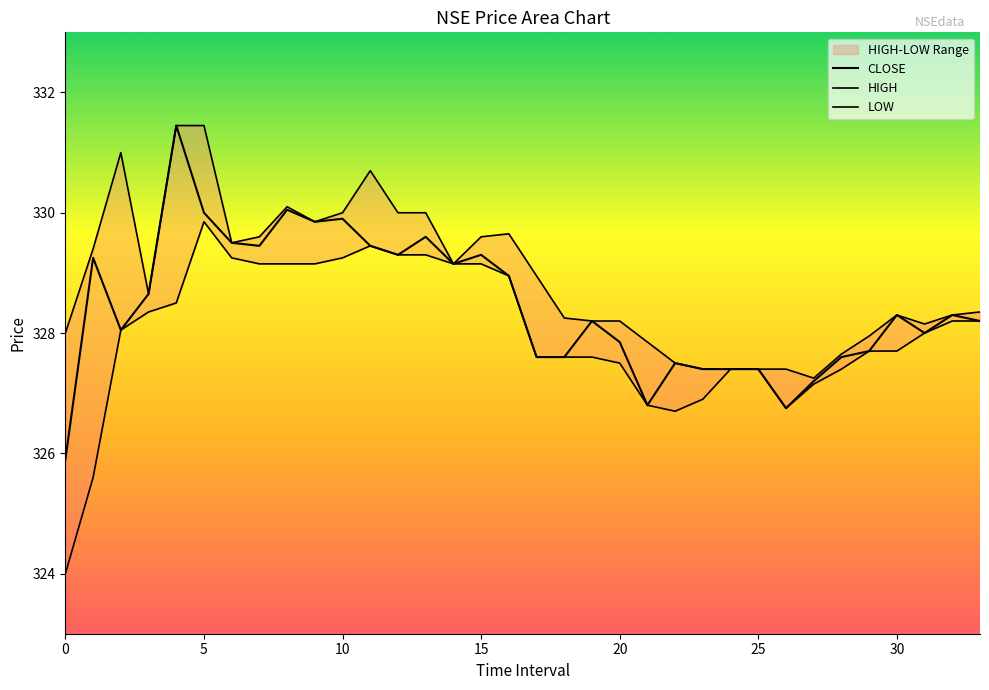

What are all the series names shown in the legend?

CLOSE, HIGH, LOW